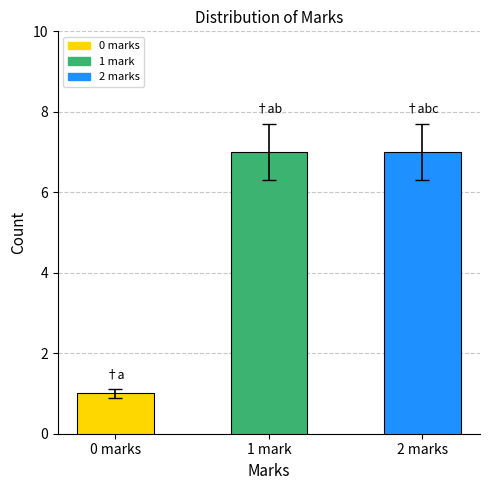

What is the difference between the maximum and minimum values?

6